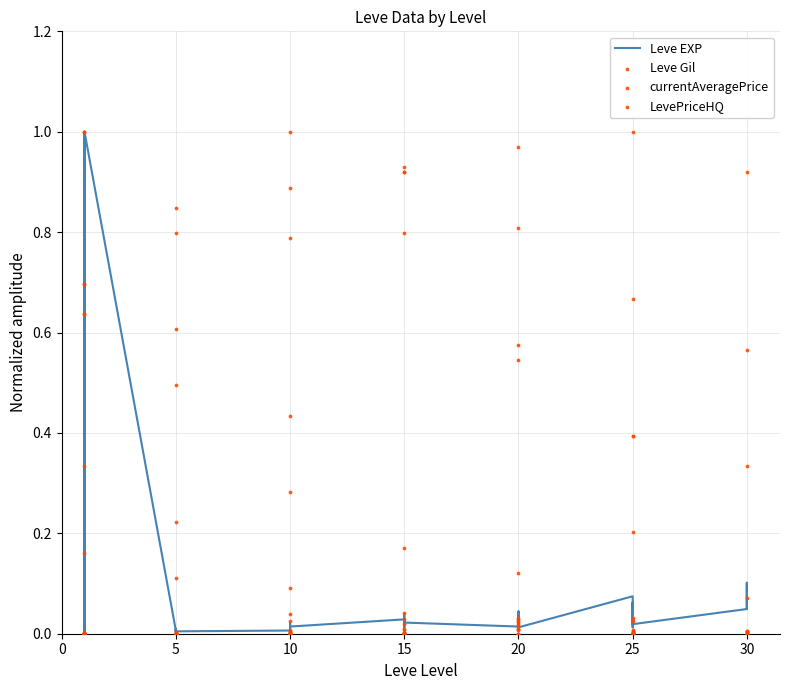

Which series has the largest total across all categories?

Leve Gil